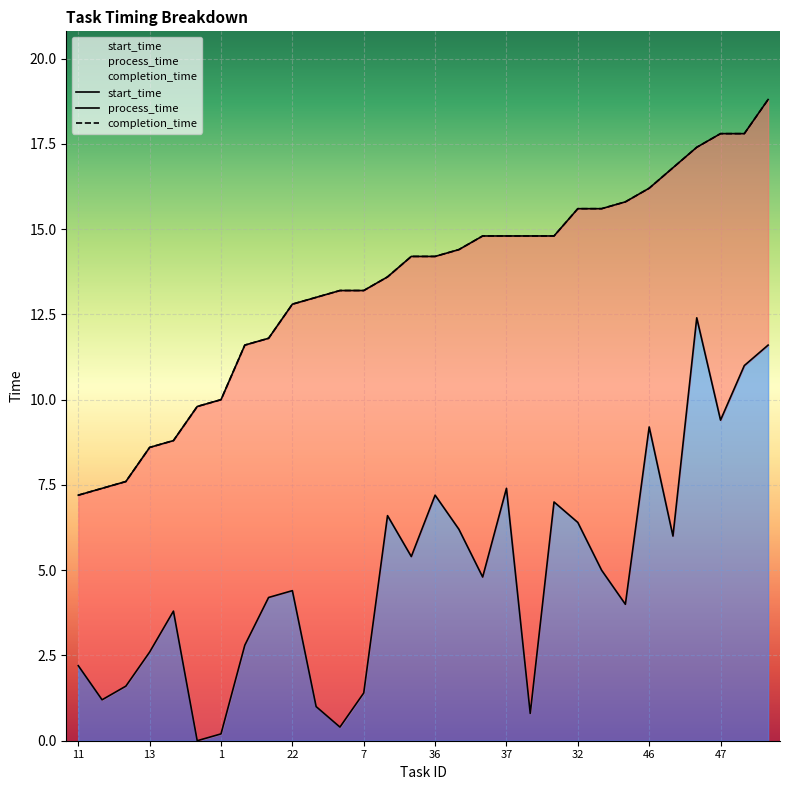

What is the sum of all process_time values?

402.4